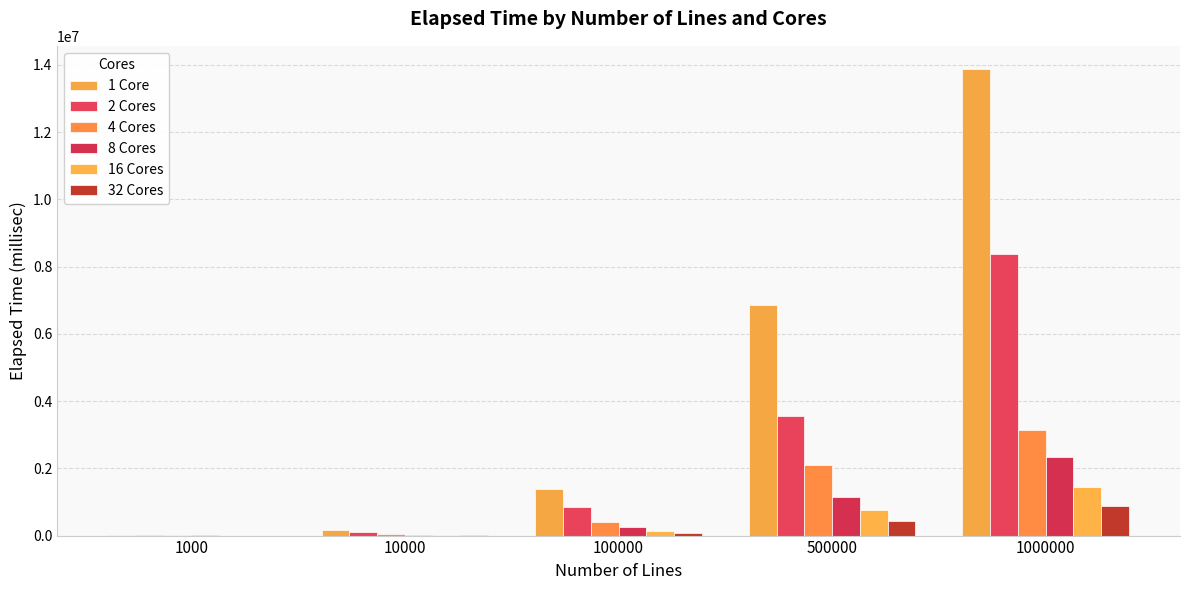

Rank the series at 10000 from highest to lowest value.

1 Core, 2 Cores, 4 Cores, 8 Cores, 16 Cores, 32 Cores